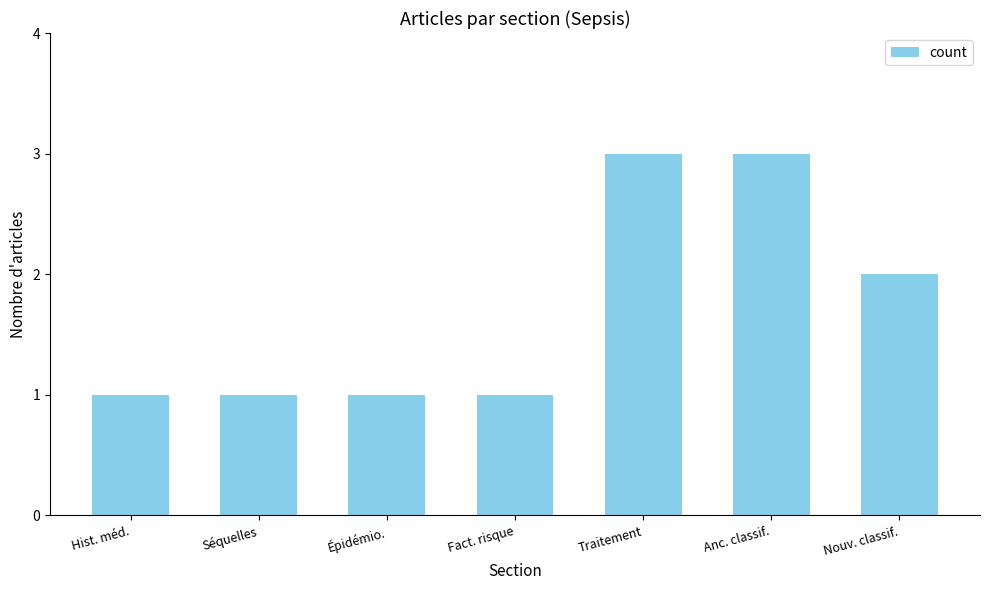

Is it true that the value at Épidémio. is 1?

True